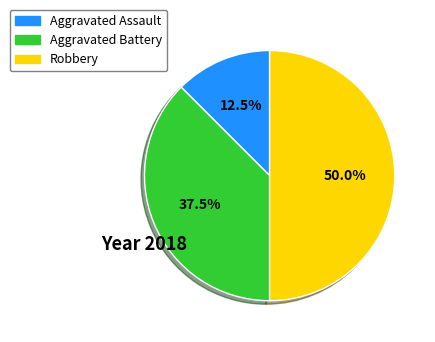

How many segments does this pie chart have?

3